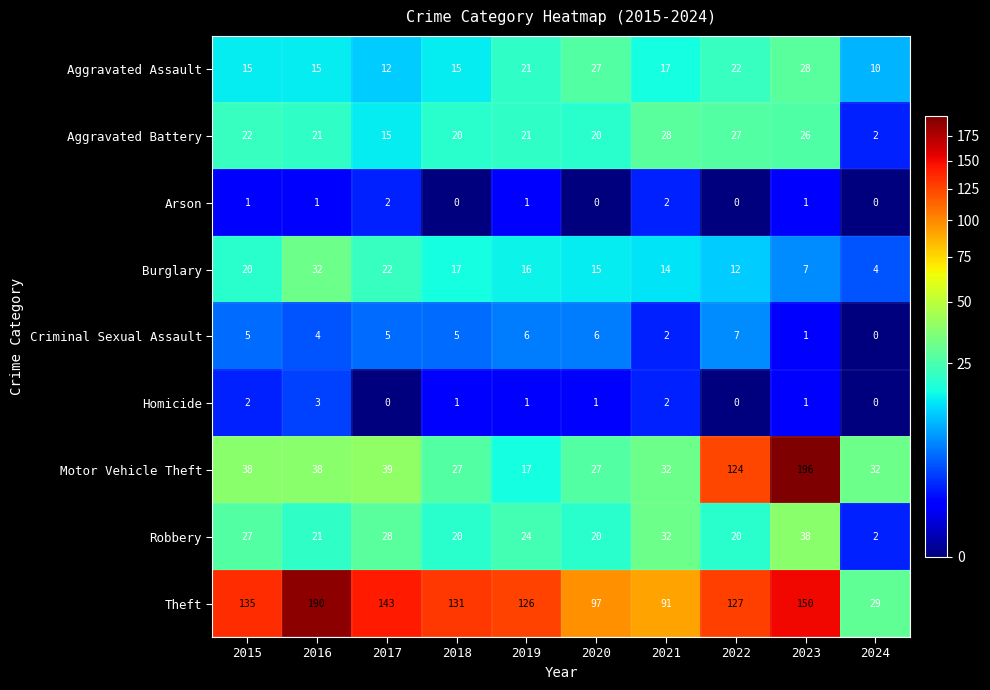

The value of Aggravated Battery at 2019 is 21. True or false?

True